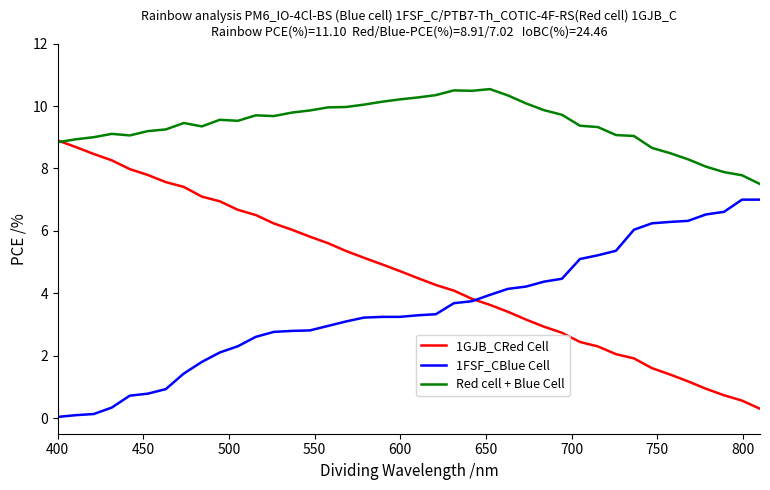

Which series has the widest spread of values?

1GJB_CRed Cell